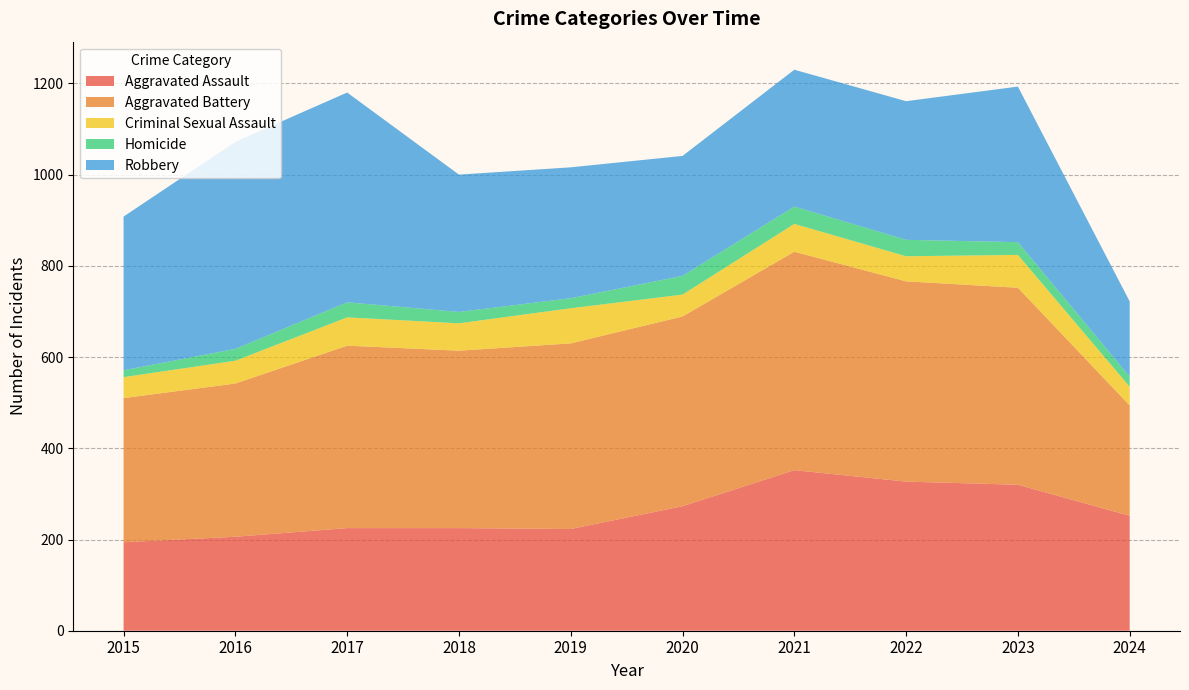

Reading right to left, what are all the values shown in this chart?

Aggravated Assault: 2024=252	2023=320	2022=327	2021=352	2020=273	2019=223	2018=225	2017=225	2016=206	2015=194
Aggravated Battery: 2024=242	2023=432	2022=439	2021=479	2020=416	2019=407	2018=389	2017=400	2016=336	2015=316
Criminal Sexual Assault: 2024=41	2023=72	2022=55	2021=61	2020=48	2019=77	2018=60	2017=62	2016=50	2015=46
Homicide: 2024=22	2023=28	2022=36	2021=38	2020=41	2019=22	2018=25	2017=33	2016=26	2015=15
Robbery: 2024=165	2023=341	2022=304	2021=300	2020=263	2019=287	2018=301	2017=460	2016=454	2015=337